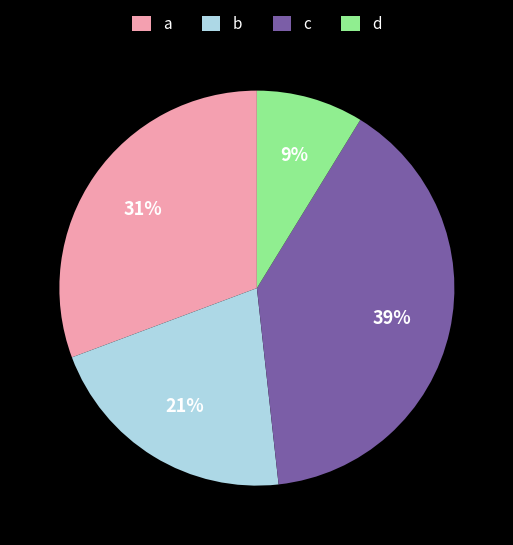

How many slices are in this pie chart?

4